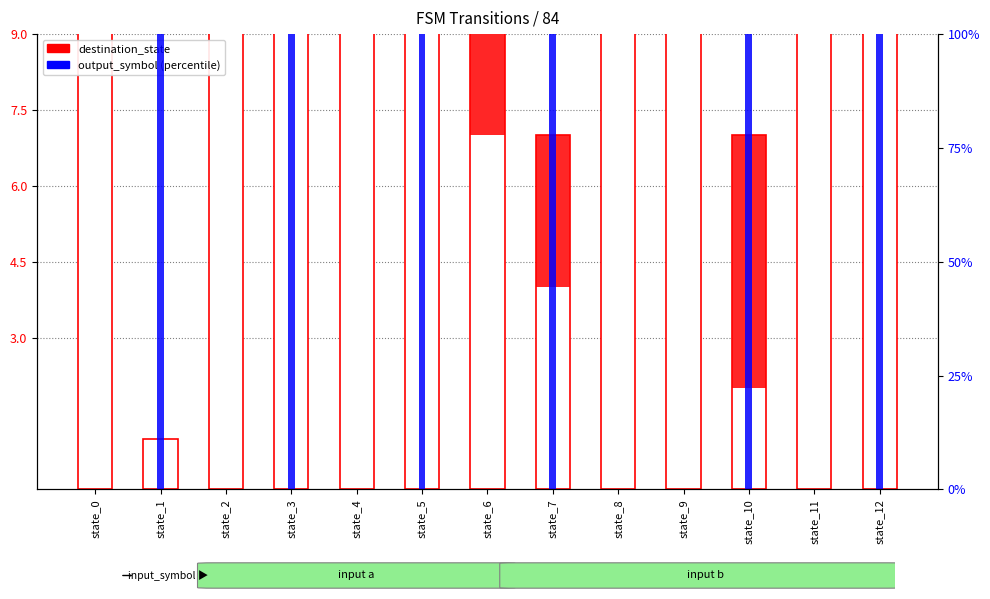

The destination_state series shows 10 at state_6. True or false?

True